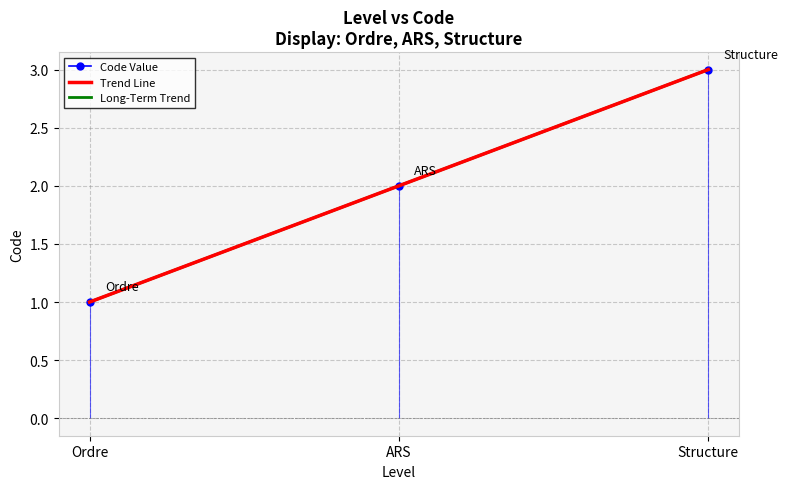

Count the values in the range 1 to 3.

3